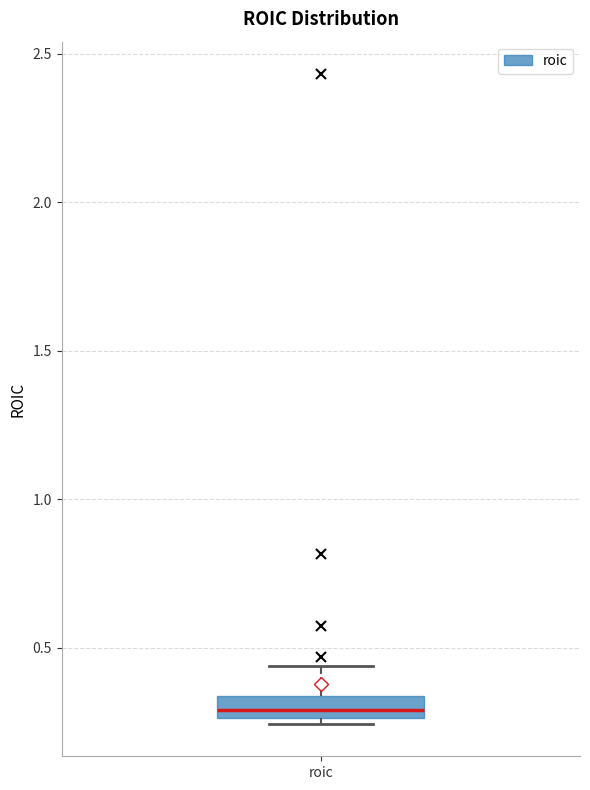

Where does the upper whisker of the box for roic end on the y-axis? The values are not printed on the chart, so give them approximately, as read against the axis.

0.45